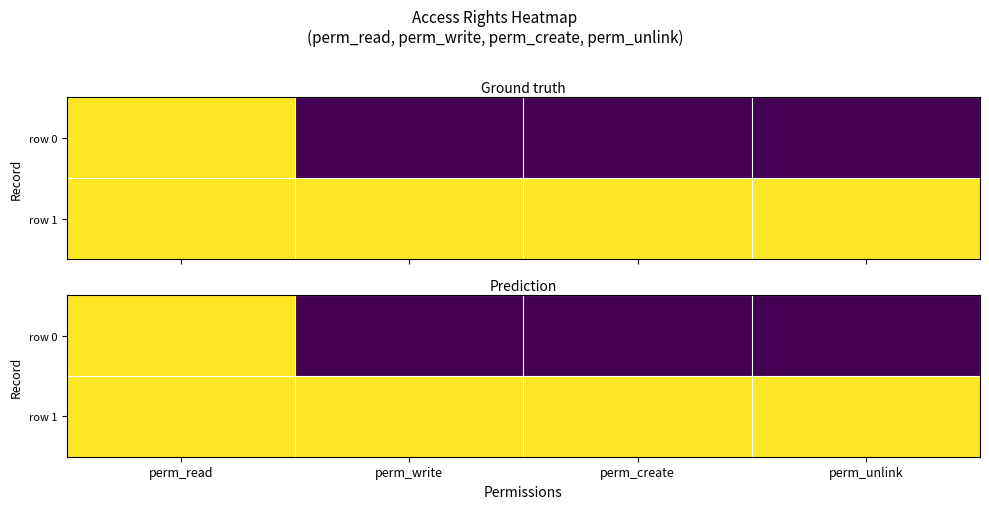

Which series has the widest spread of values?

row 0